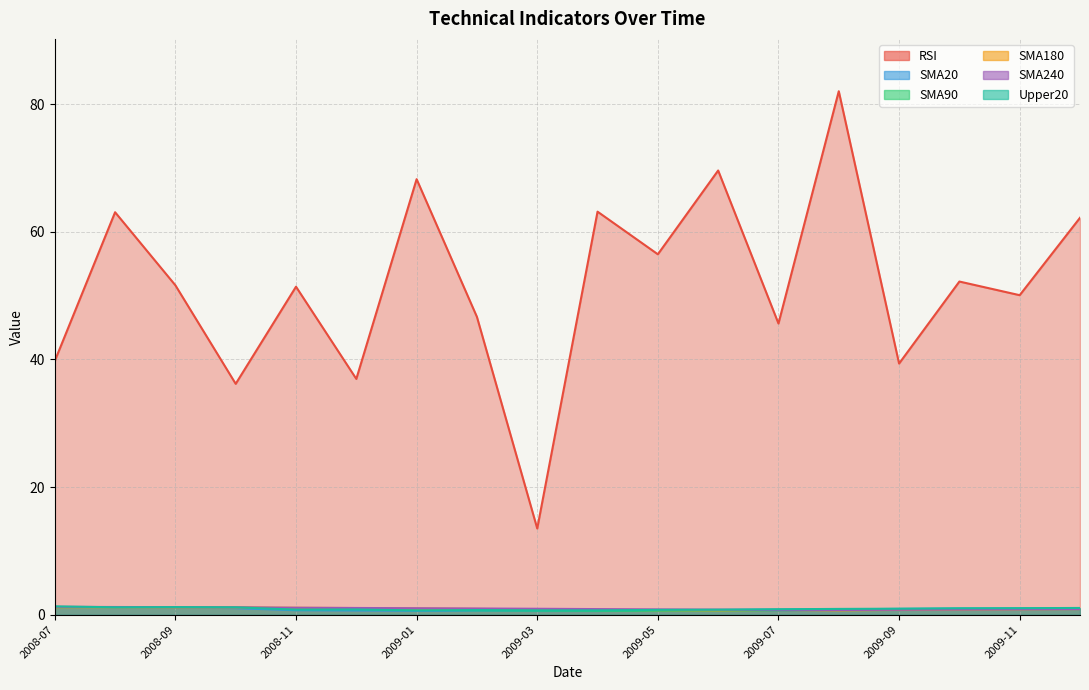

How many interior local valleys does the SMA20 series have?

3